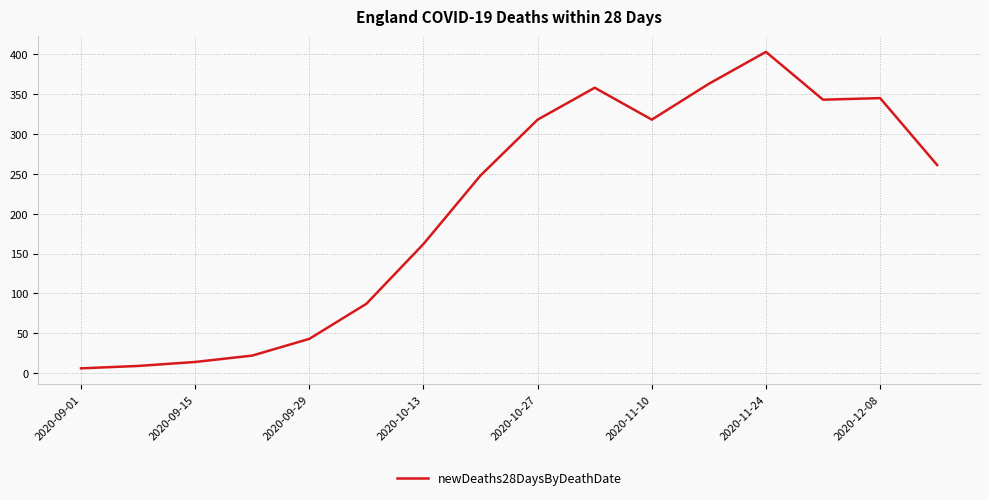

Does the chart display data point markers on the line(s)?

No